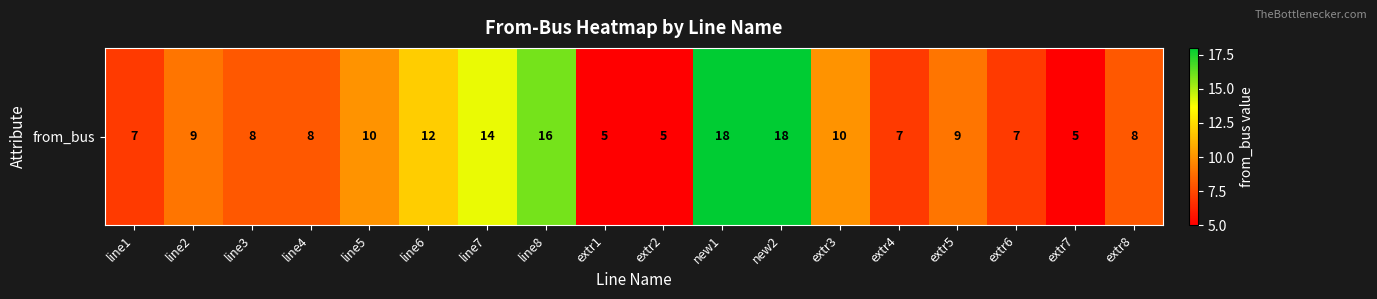

How many values are below 9?

9